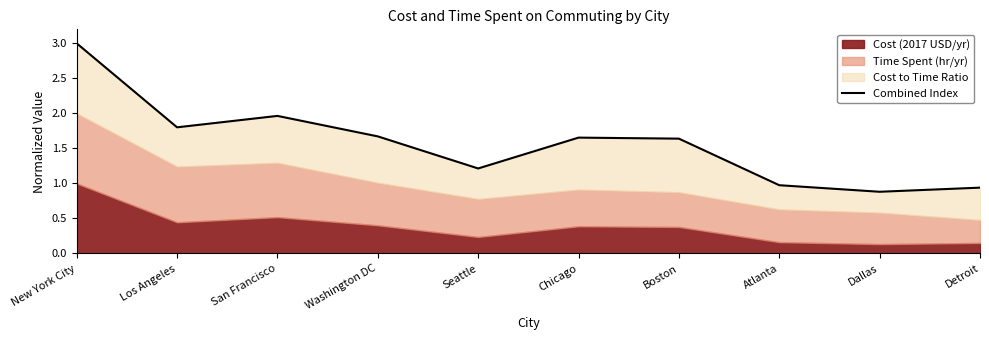

Which category has the highest value across all series?

New York City